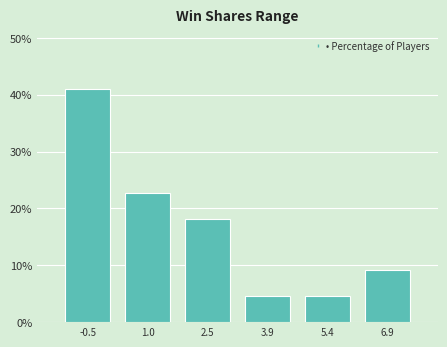

Which range on the x-axis has the tallest bar?

-1.2 to 0.2